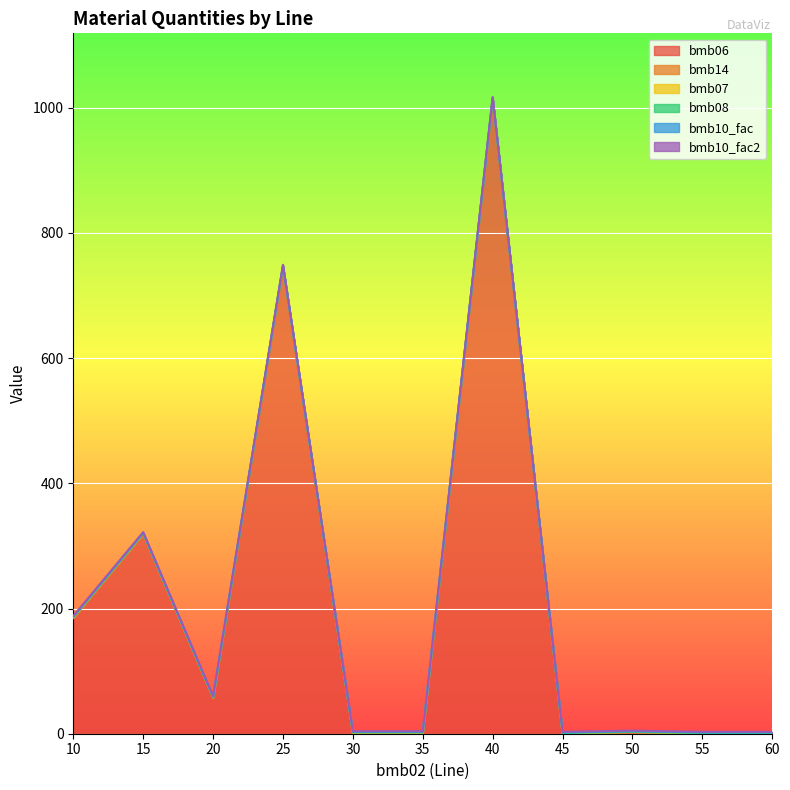

At how many categories does at least one series exceed 368?

2